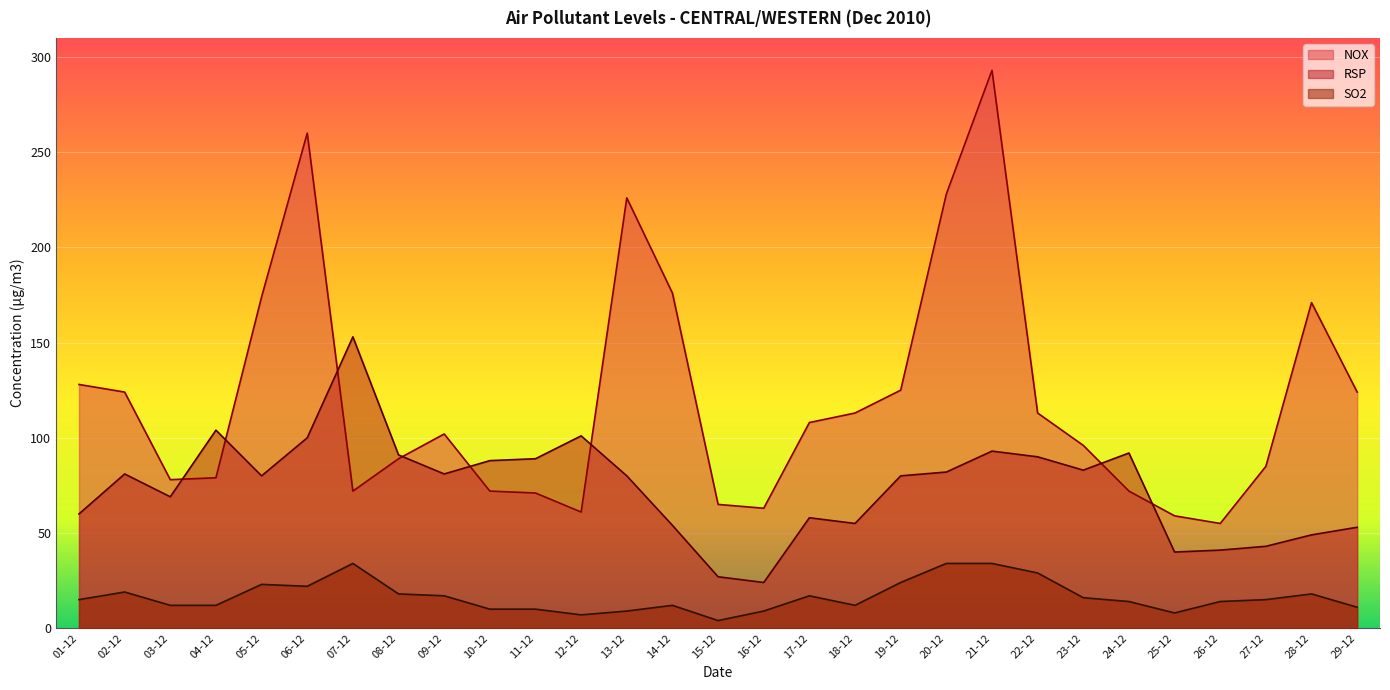

True or false: SO2 and RSP intersect in this chart.

False